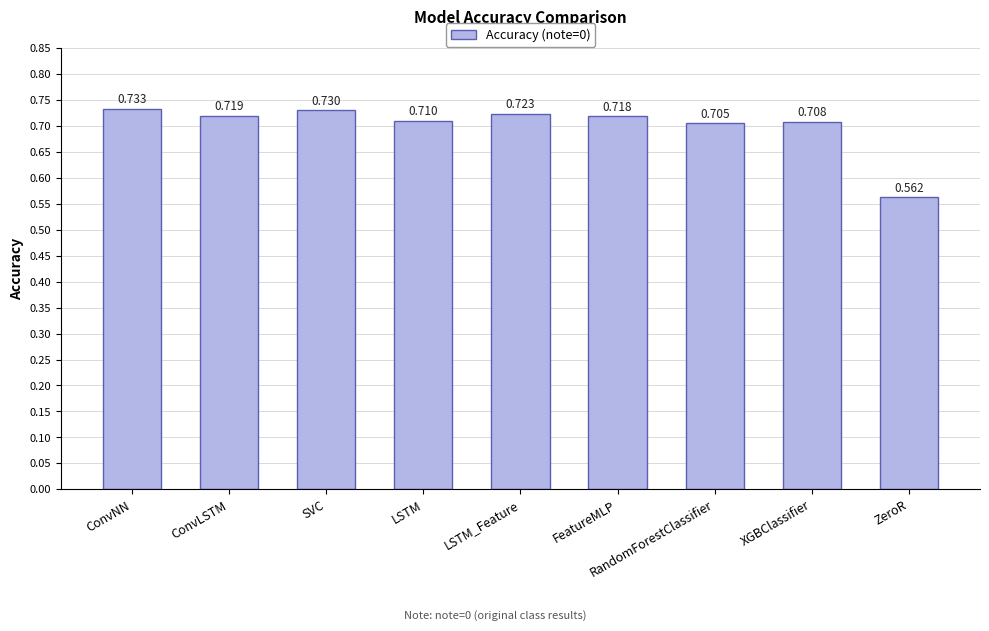

What is the sum of the values at ConvLSTM and LSTM_Feature?

1.4